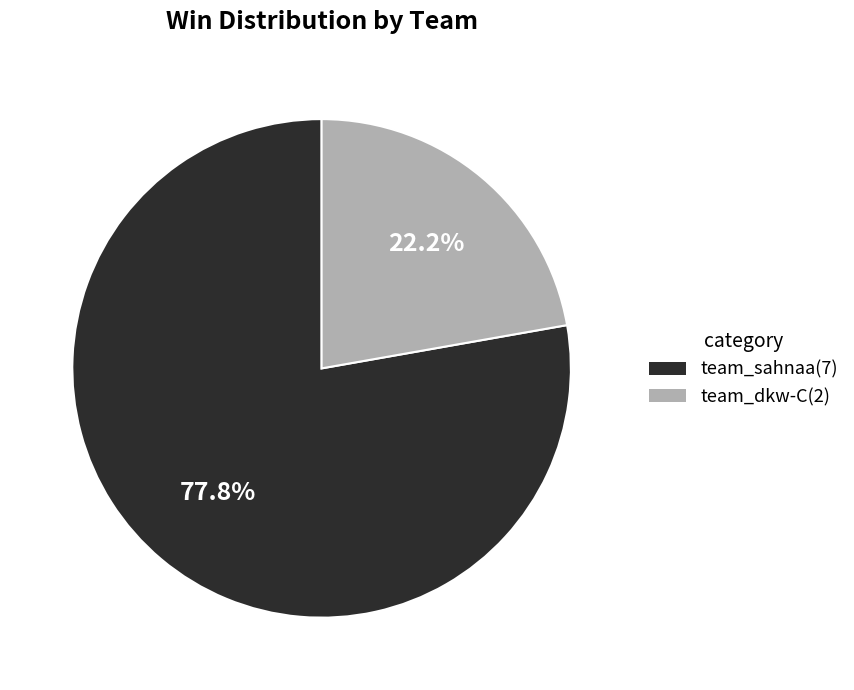

Count the number of slices in the pie.

2